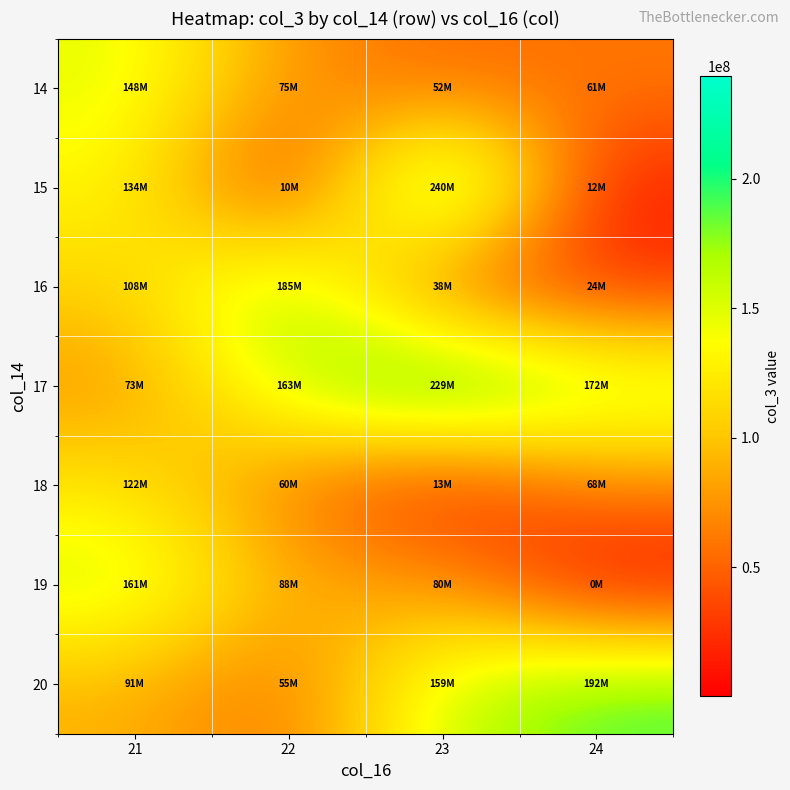

Reading left to right, transcribe all the data shown in this chart.

14: 21=147887448	22=74701848	23=52100224	24=60838264
15: 21=134240144	22=9591448	23=239679432	24=11761568
16: 21=107604784	22=184896272	23=37542496	24=24042448
17: 21=73456280	22=162612616	23=229205672	24=172421328
18: 21=121609008	22=59525784	23=12940872	24=67769152
19: 21=161371296	22=87810088	23=80217160	24=191592
20: 21=90536944	22=55368296	23=159232776	24=191715784